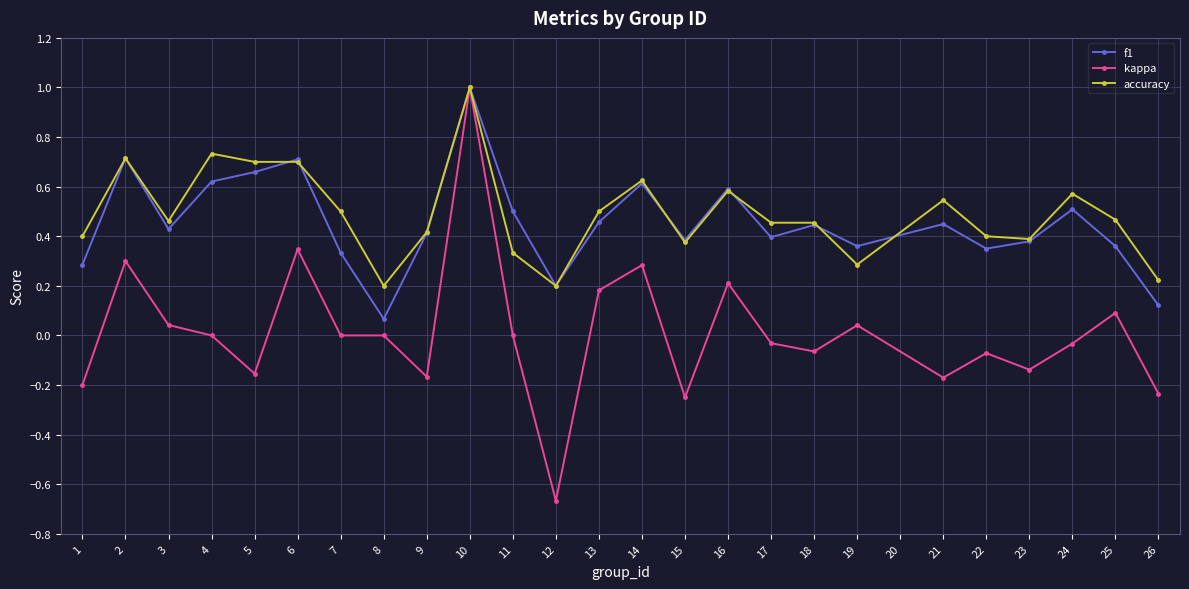

Is the value of f1 at 19 greater than the value of kappa at 23?

Yes